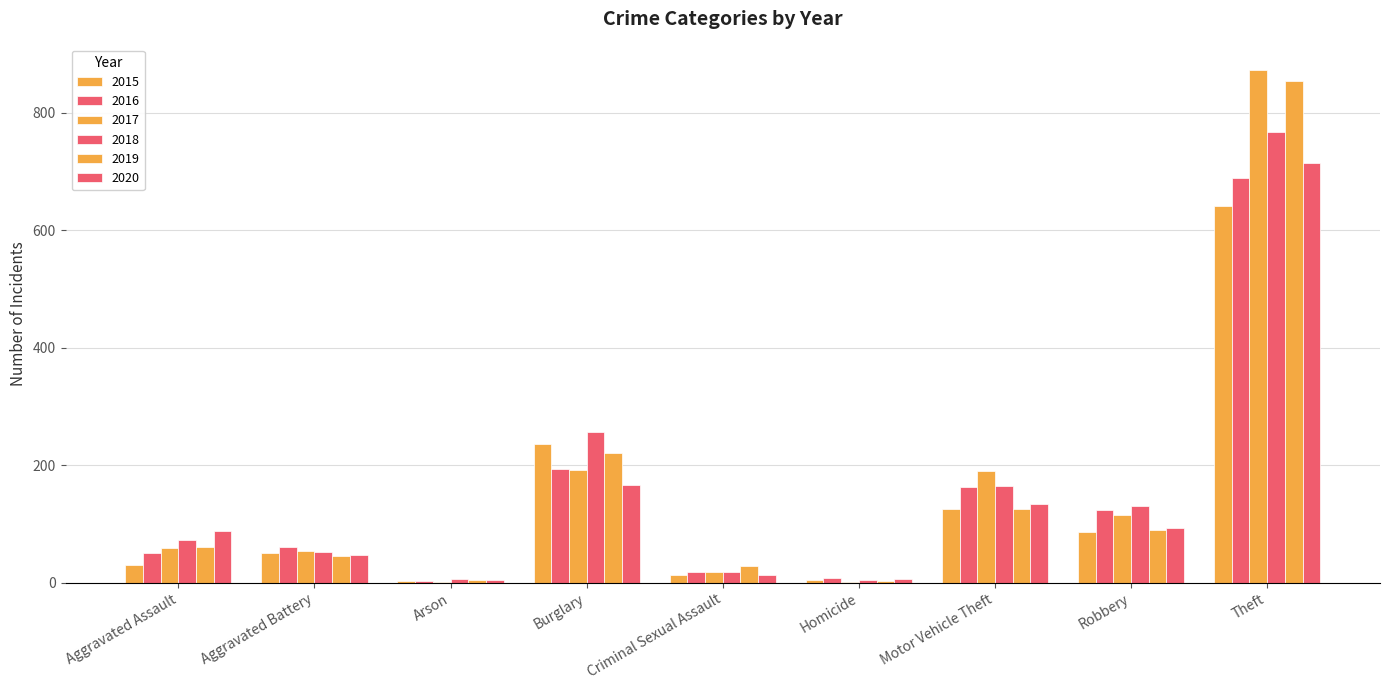

How many groups of bars are there?

9